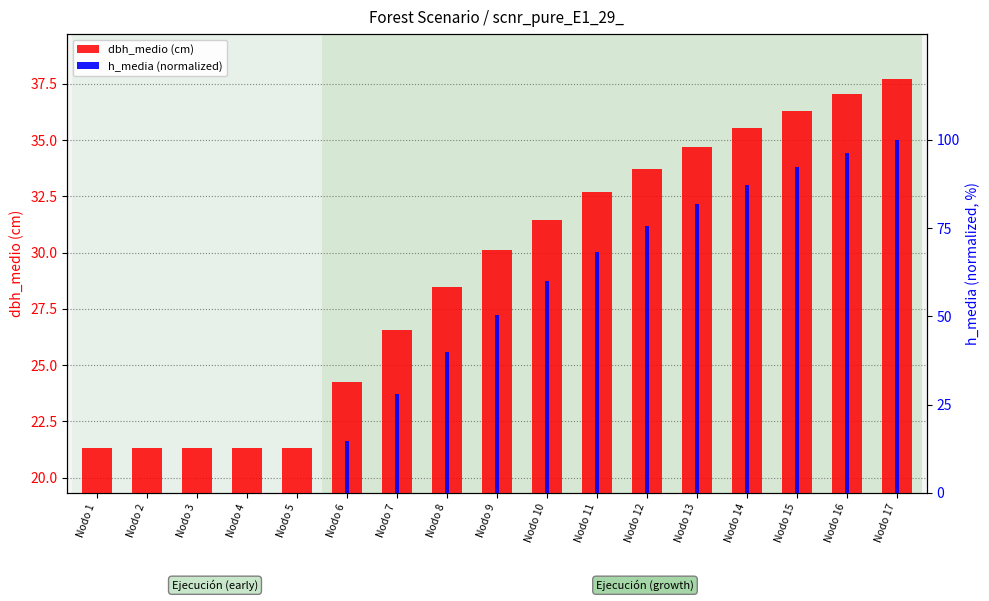

What is the sum of the values at Nodo 13 and Nodo 9?

64.8